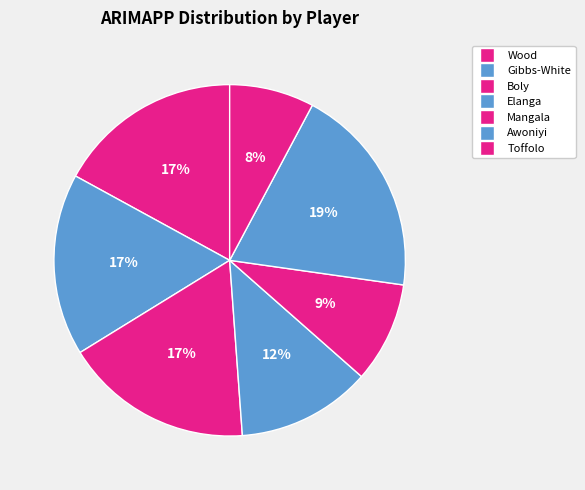

How many segments does this pie chart have?

7